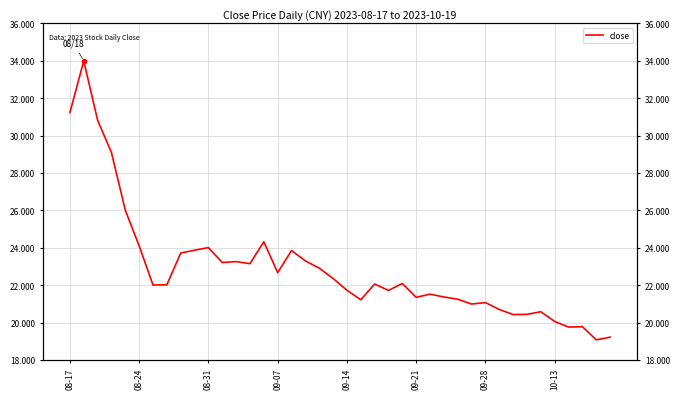

What is the maximum value shown in the chart?

34.0